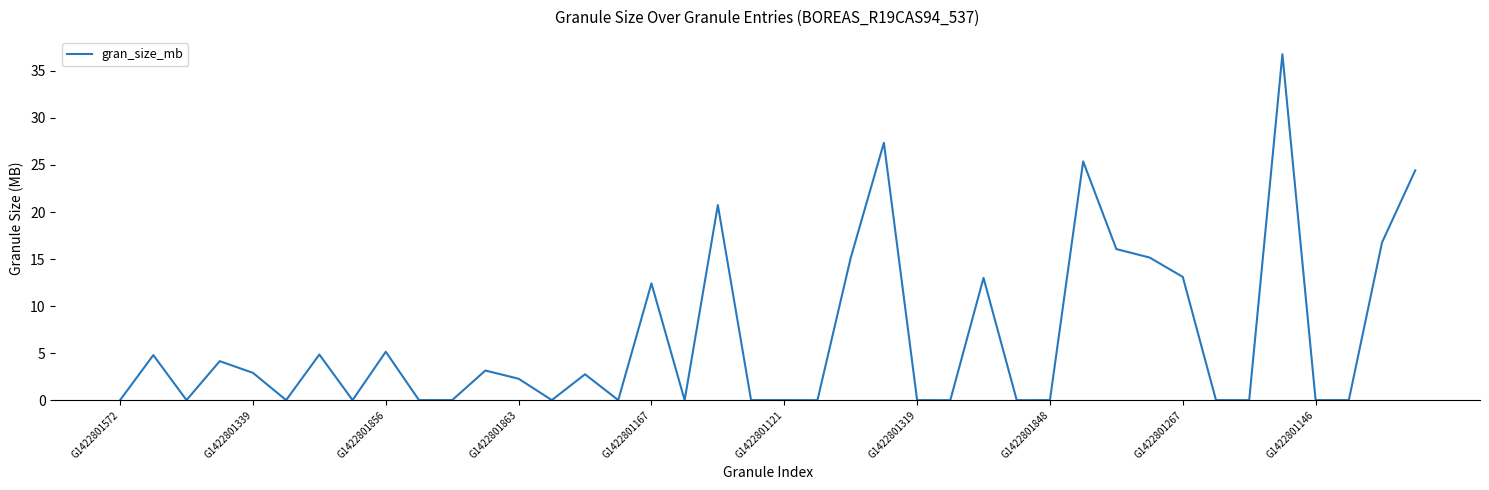

What is the difference between the maximum and minimum values?

36.8